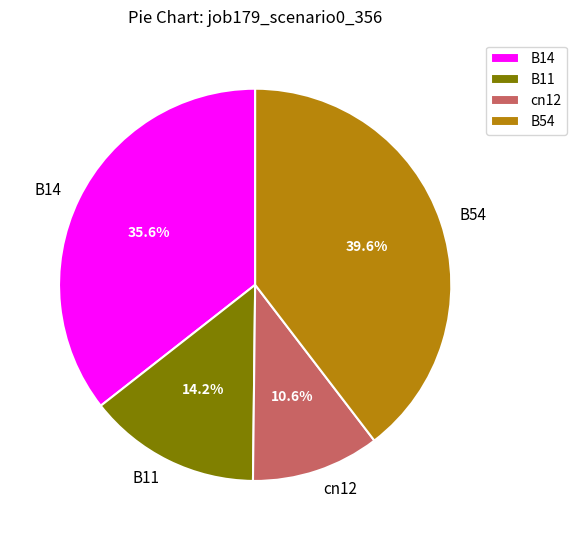

Is it true that cn12 is 1% of the pie?

False